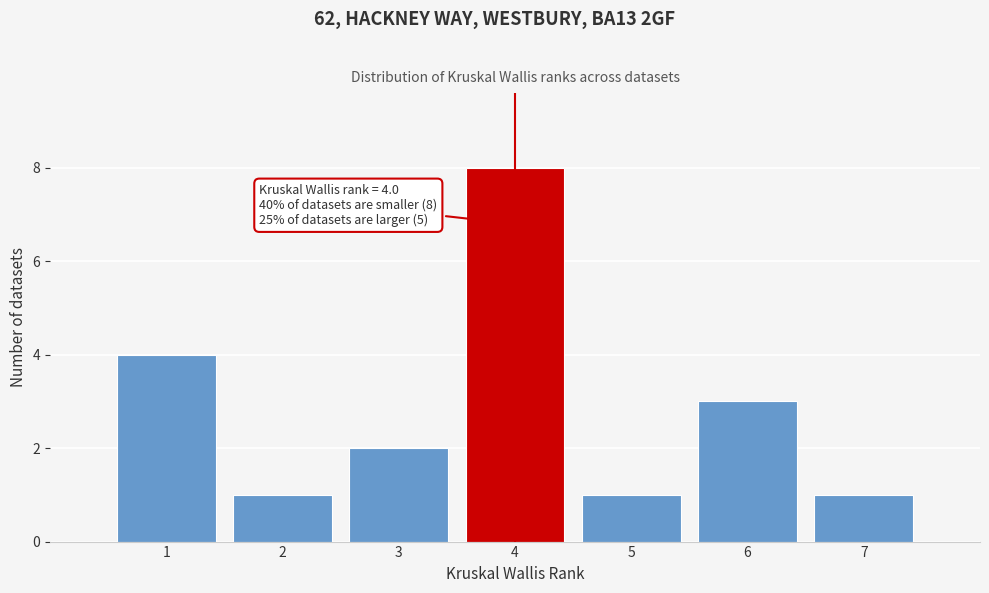

Over which range of the x-axis is the bar tallest?

3.5 to 4.5